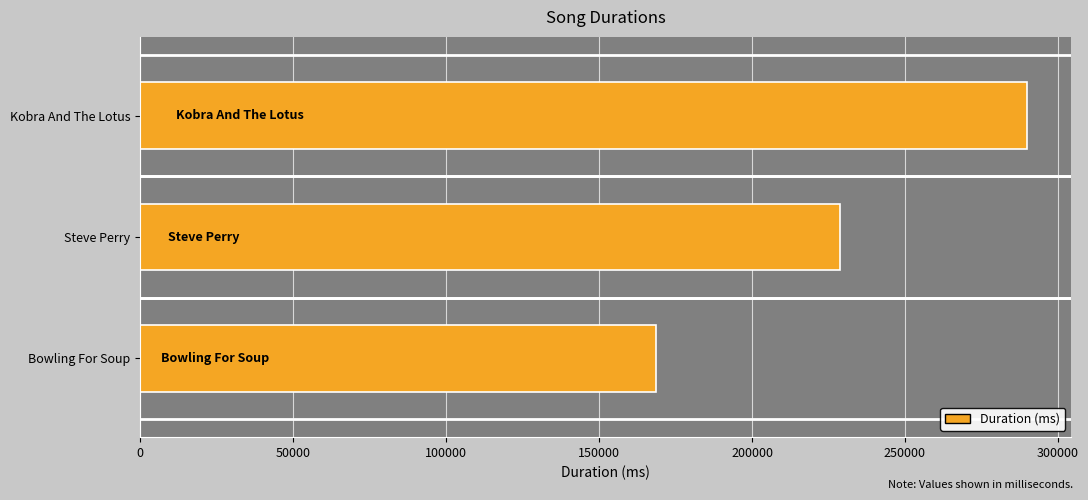

Does the chart contain stacked bars?

No